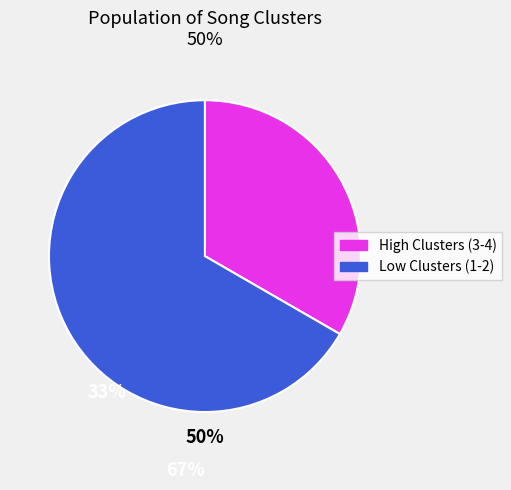

Does any single category account for the majority?

Yes